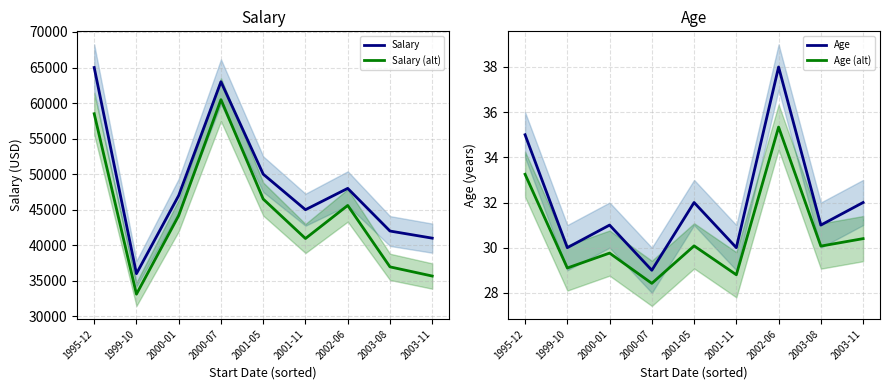

Rank the categories by Salary value from lowest to highest.

1999-10, 2003-11, 2003-08, 2001-11, 2000-01, 2002-06, 2001-05, 2000-07, 1995-12